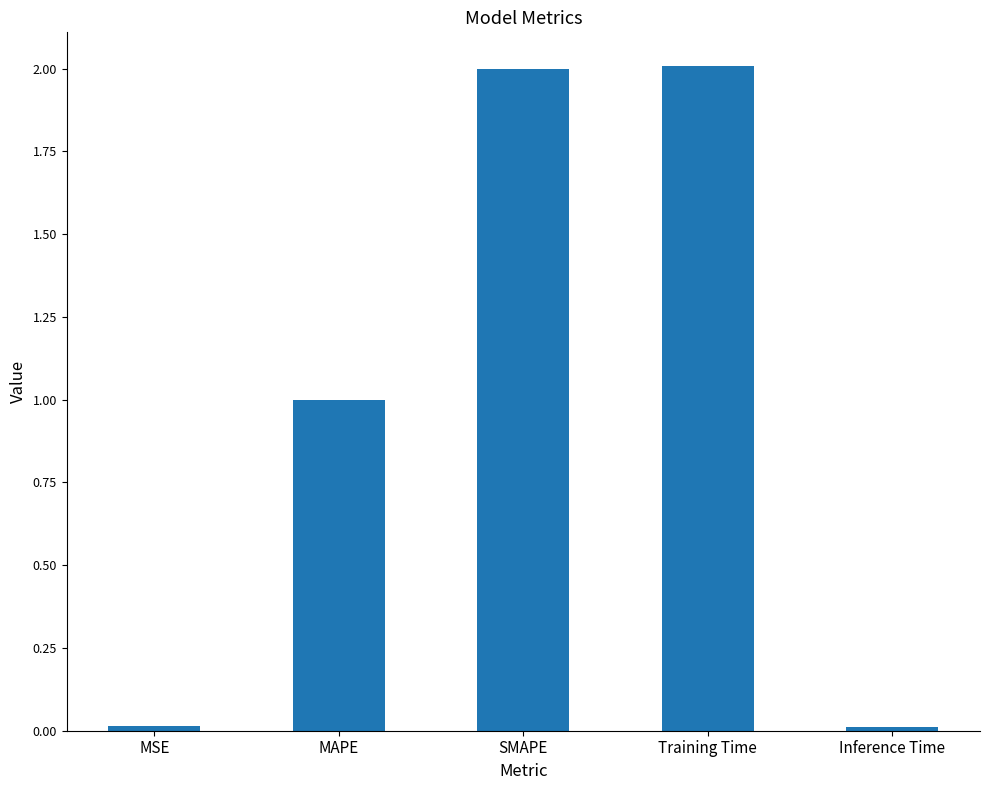

Is it true that the value at SMAPE is 1.3?

False